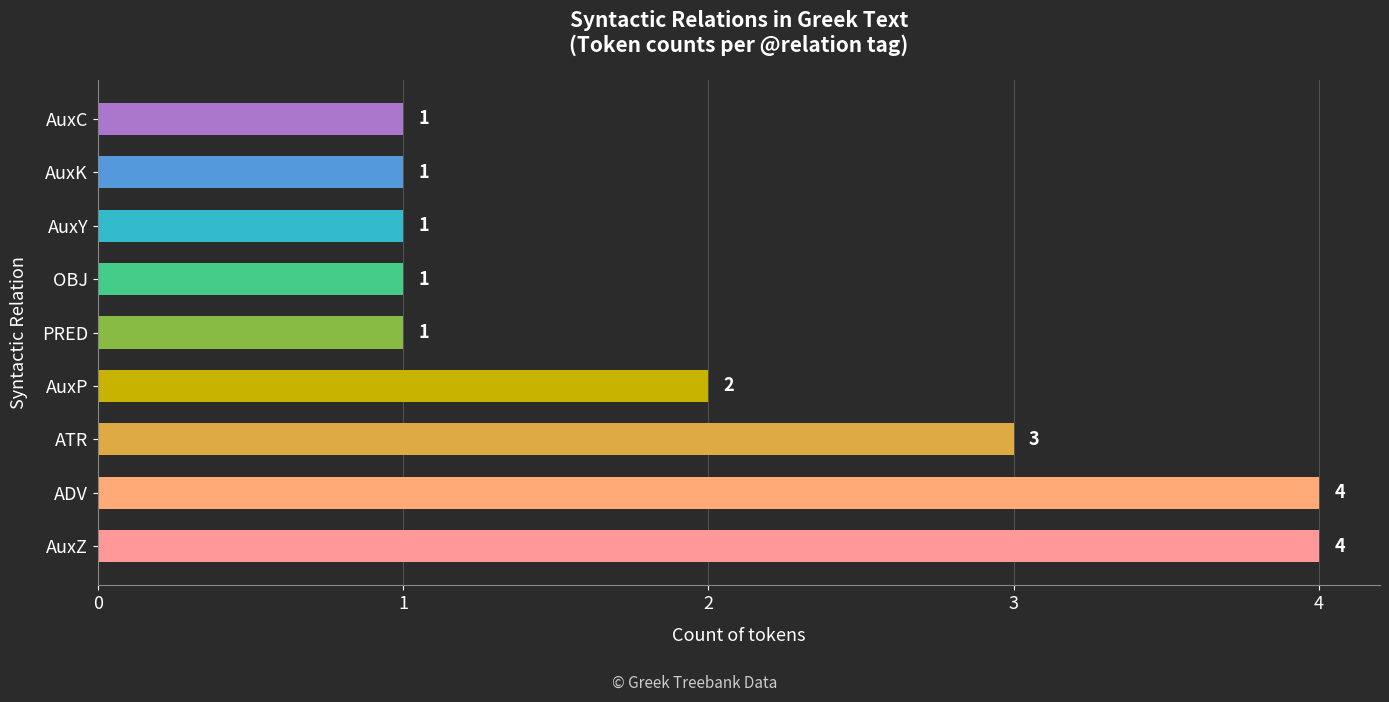

Reading top to bottom, what are all the values shown in this chart?

1	1	1	1	1	2	3	4	4